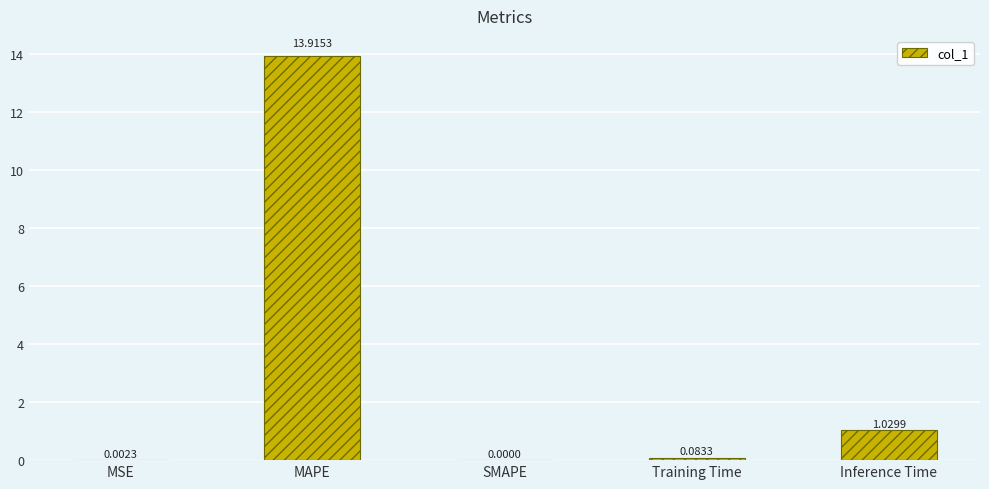

Which has a higher value, Inference Time or SMAPE?

Inference Time